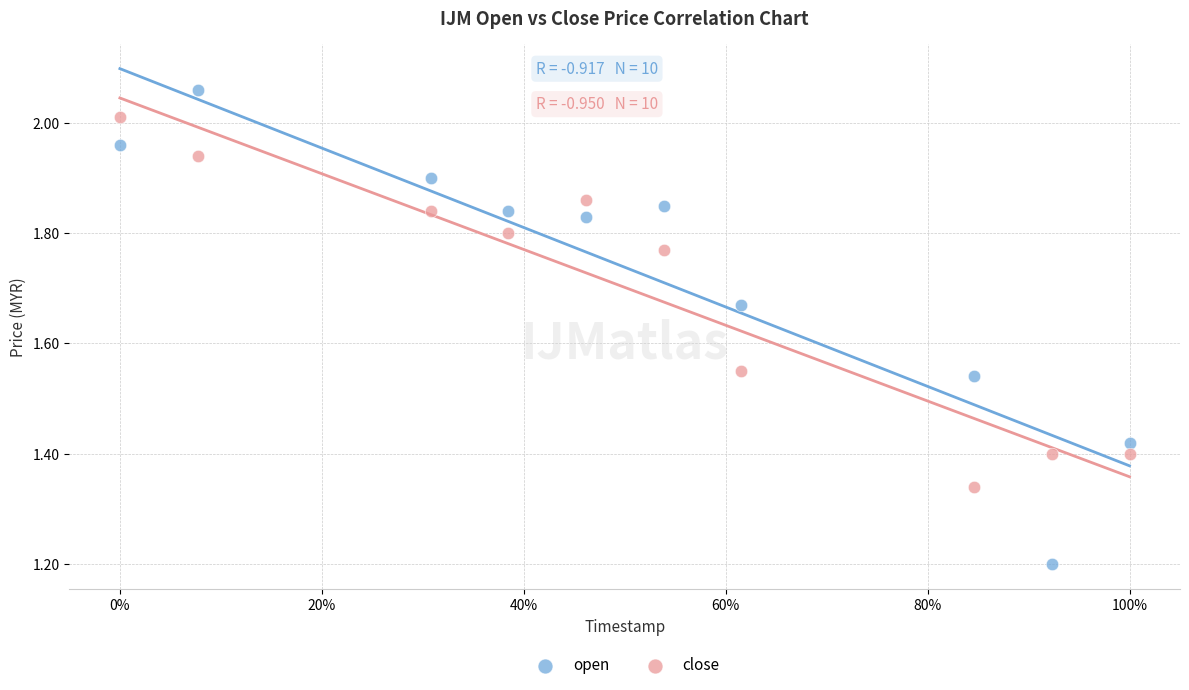

Which series reaches the maximum Y coordinate?

open